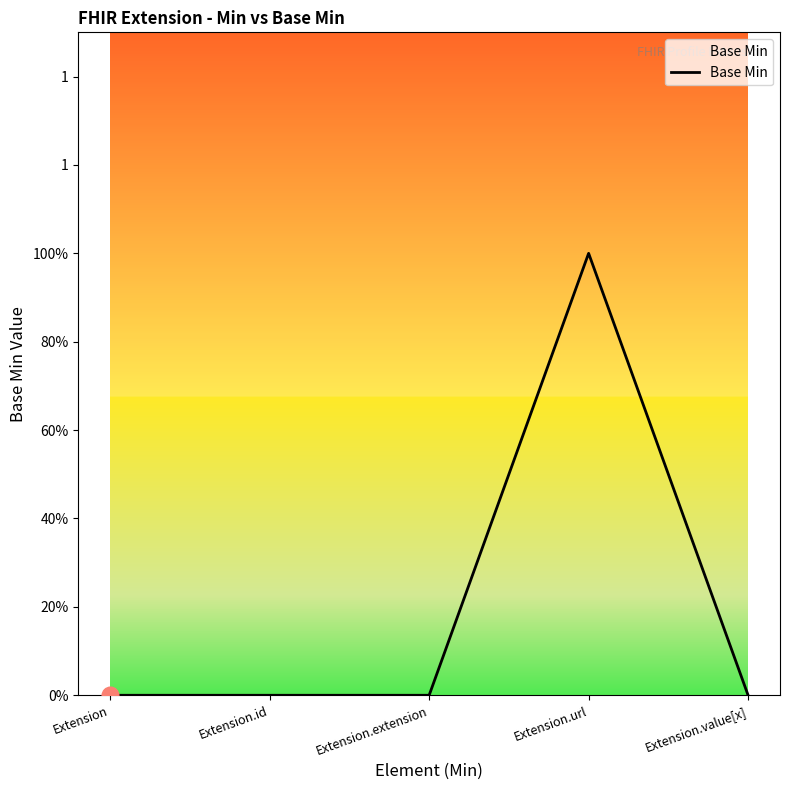

Does the chart have visible grid lines?

No